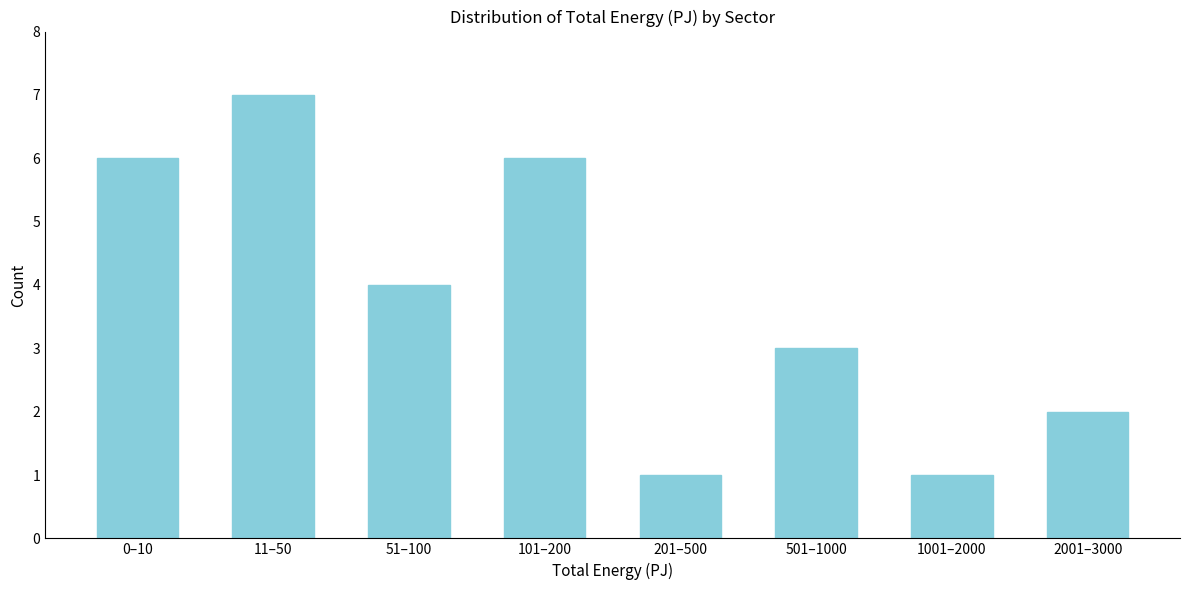

Reading left to right, list all the values displayed in this chart.

0–10=6	11–50=7	51–100=4	101–200=6	201–500=1	501–1000=3	1001–2000=1	2001–3000=2